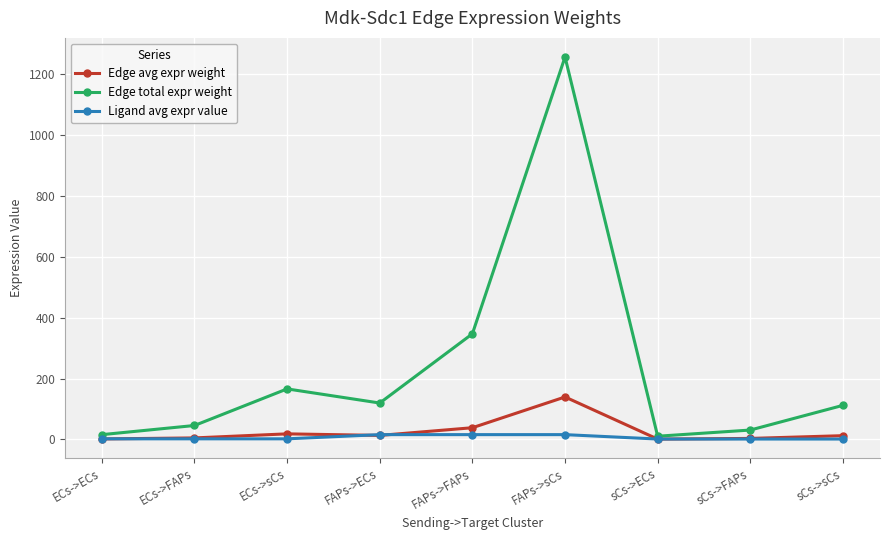

In Edge avg expr weight, how many points are higher than both neighbors (excluding endpoints)?

2